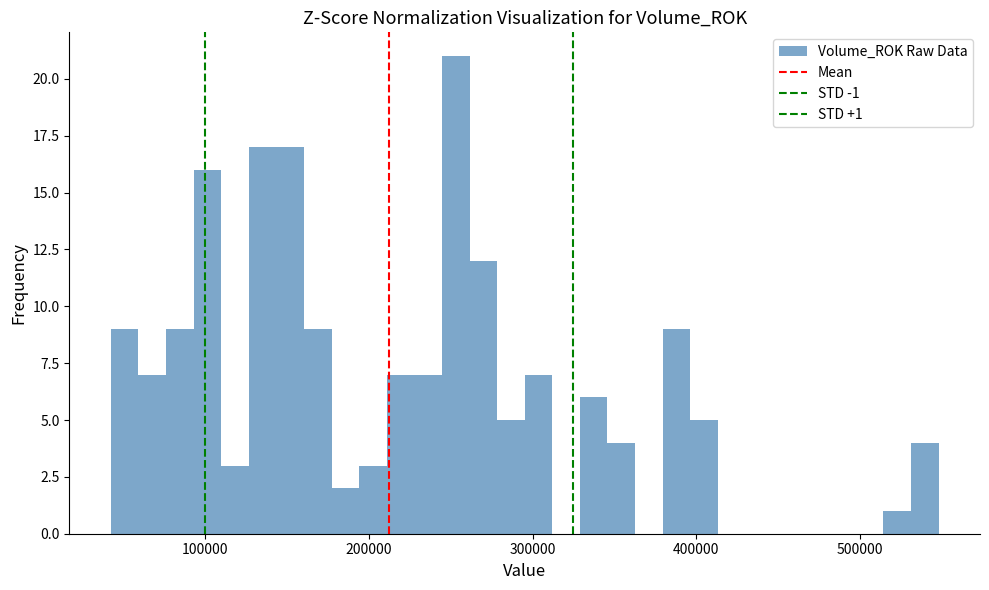

Read against the x-axis, roughly where is the centre of the tallest bar?

250000